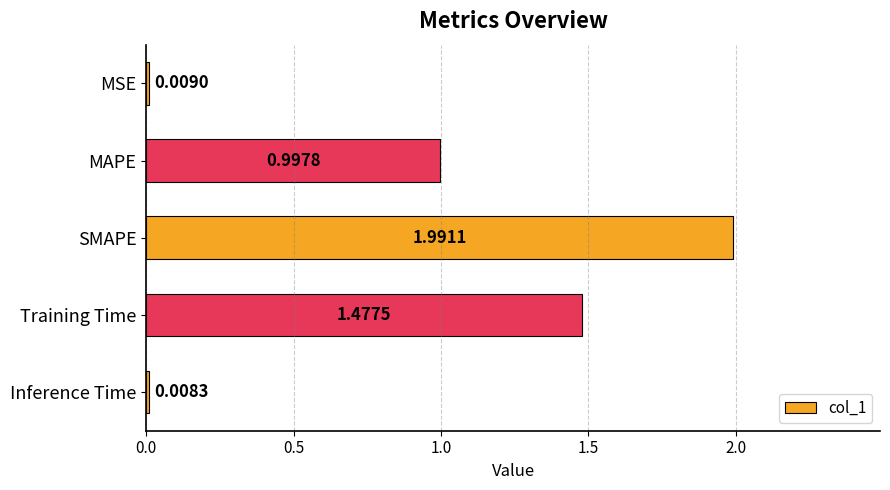

At which category does the chart reach its peak across all series?

SMAPE